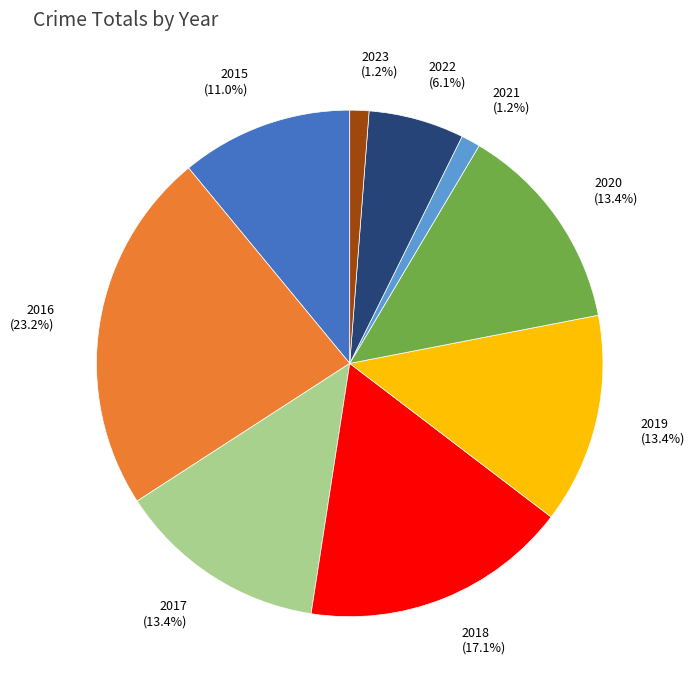

Does 2020 represent more than half of the total?

No